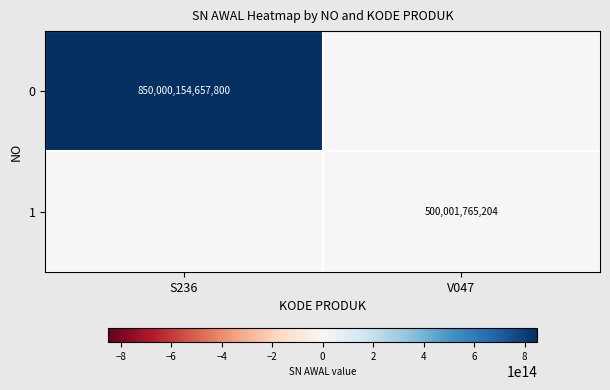

True or false: 1 has a value of 500001765204 at V047.

True